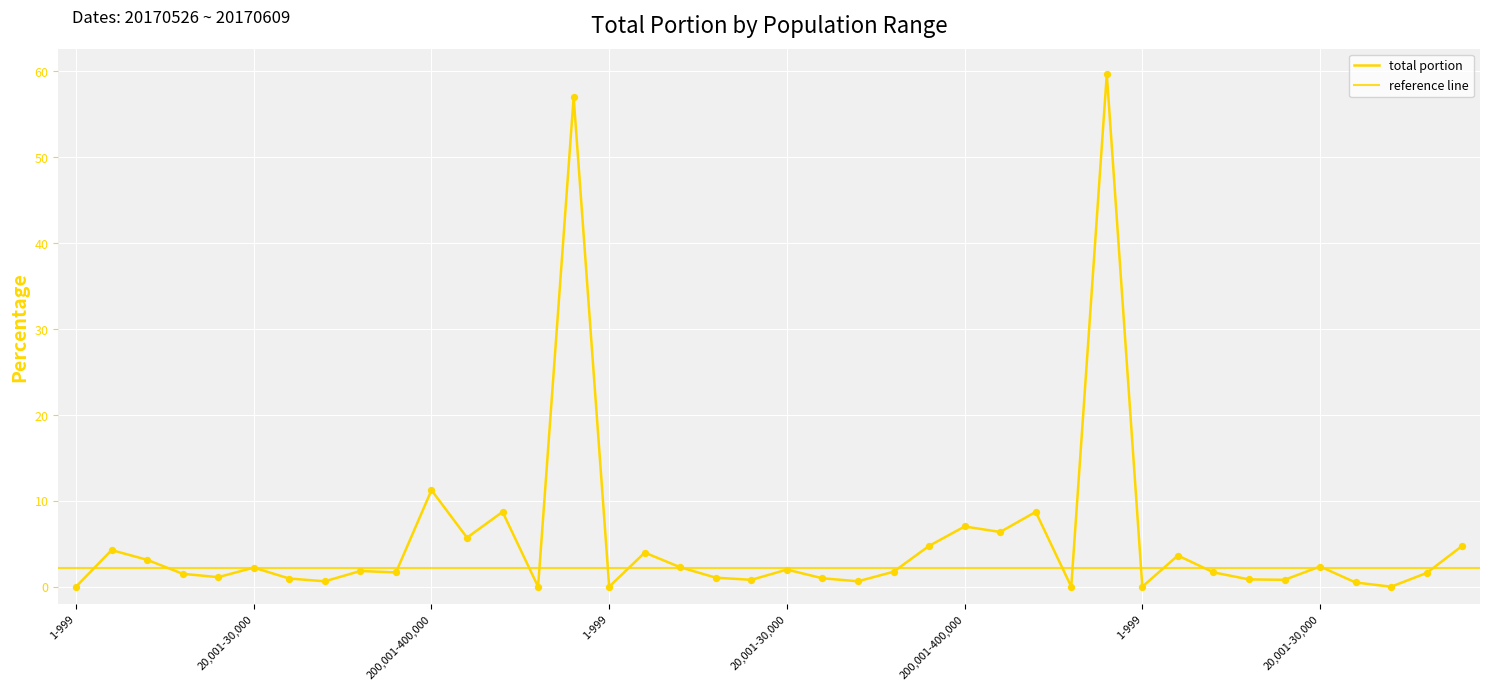

What is the change in value from 20,001-30,000 to 40,001-50,000?

-1.4